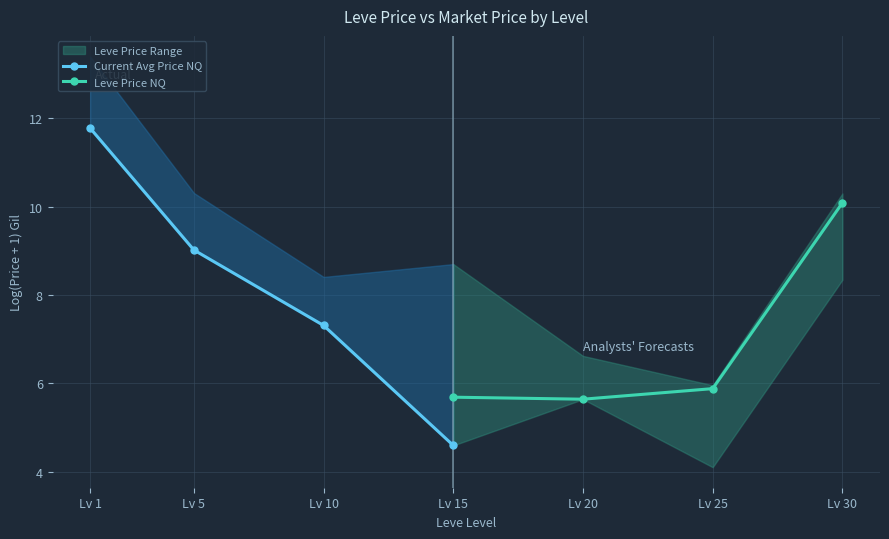

Which has a higher value, Lv 15 or Lv 5?

Lv 5